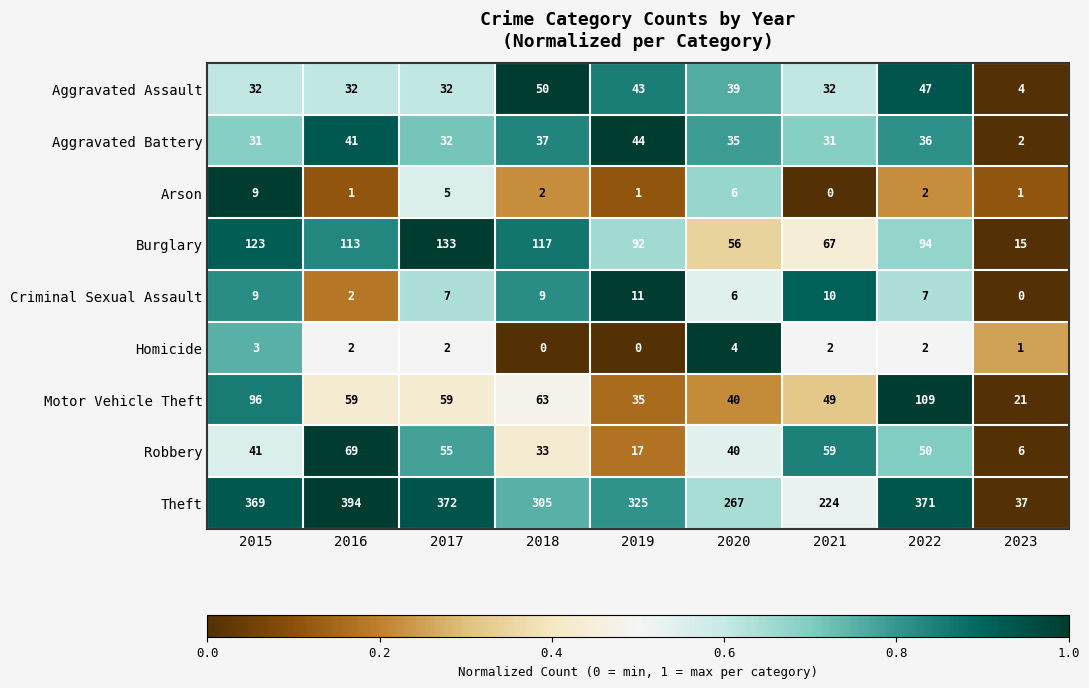

At which category does the chart reach its peak across all series?

2016